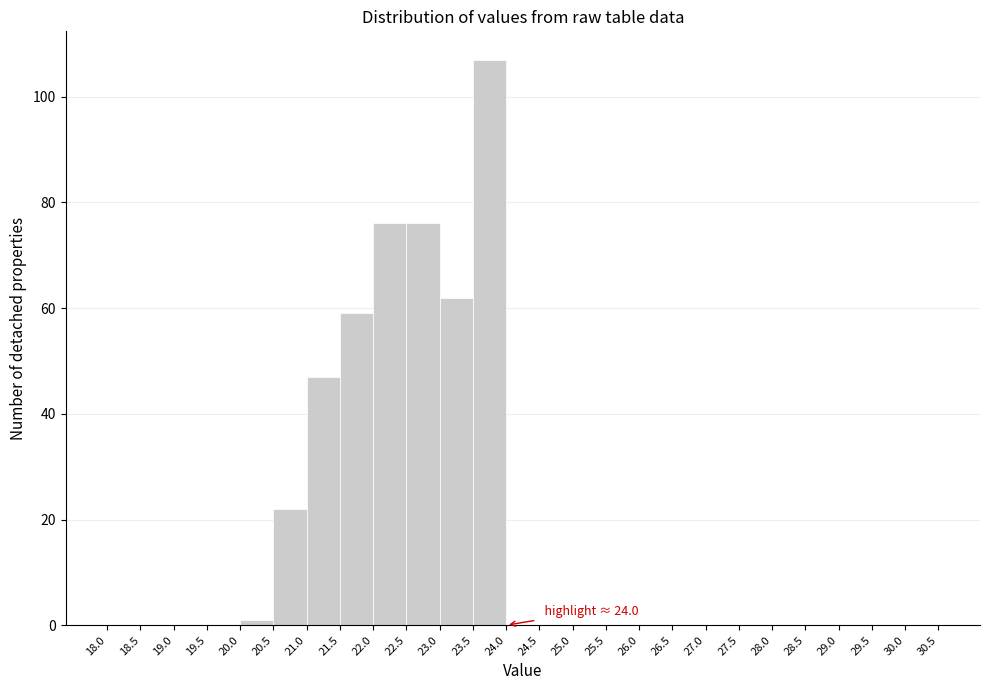

Which range on the x-axis has the tallest bar?

23.5 to 24.0